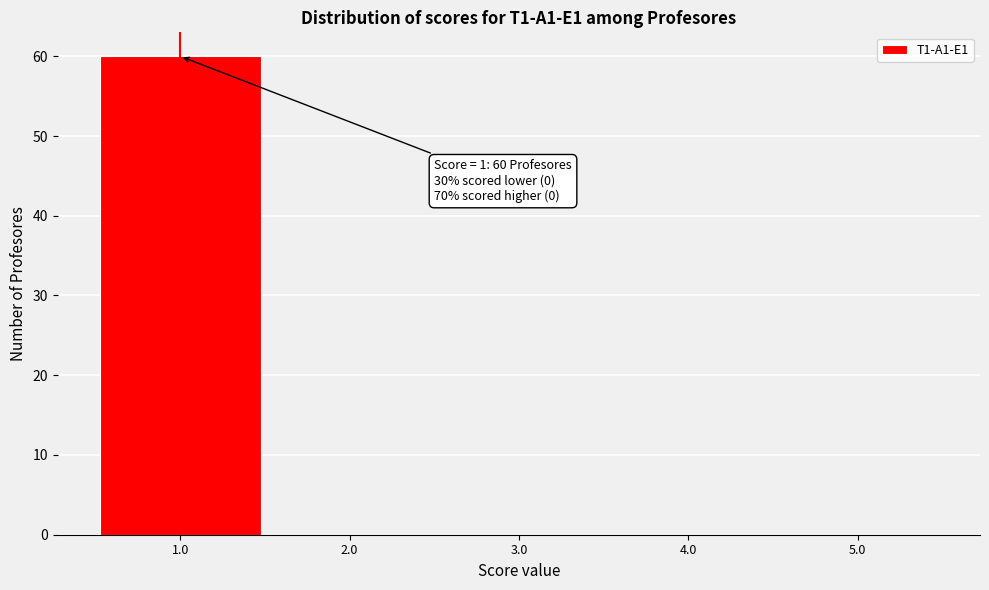

Over which range of the x-axis is the bar tallest?

0.5 to 1.5